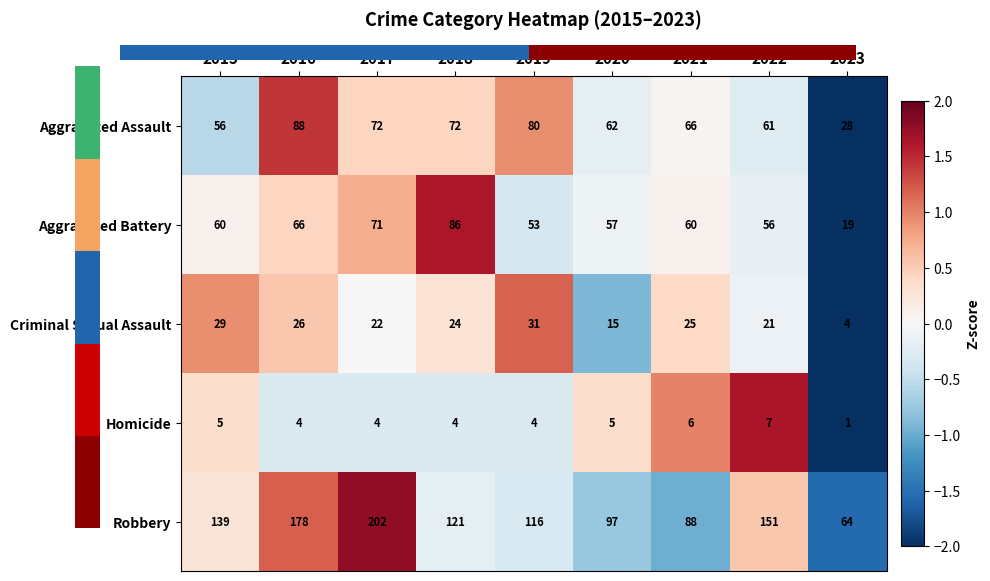

Which has a higher value, 2023 or 2022?

2022